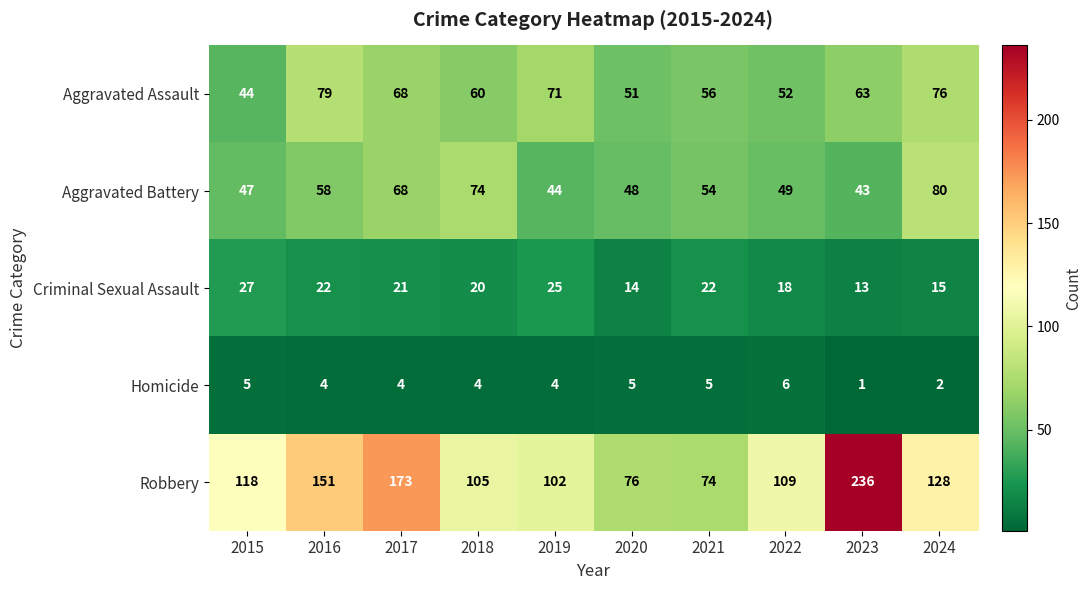

At 2015, list the series in order from smallest to largest.

Homicide, Criminal Sexual Assault, Aggravated Assault, Aggravated Battery, Robbery